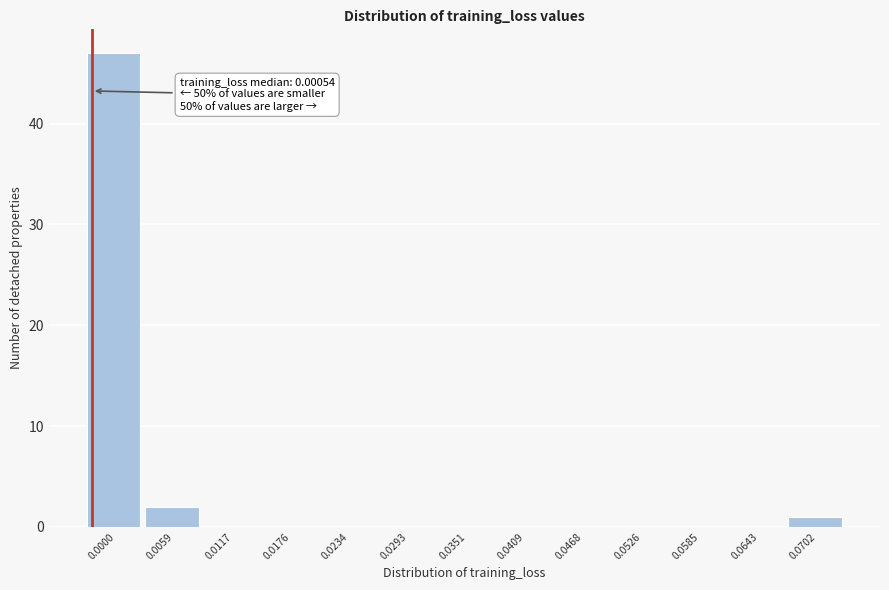

Reading left to right, transcribe all the data shown in this chart.

0.0000=47	0.0059=2	0.0117=0	0.0176=0	0.0234=0	0.0293=0	0.0351=0	0.0409=0	0.0468=0	0.0526=0	0.0585=0	0.0643=0	0.0702=1